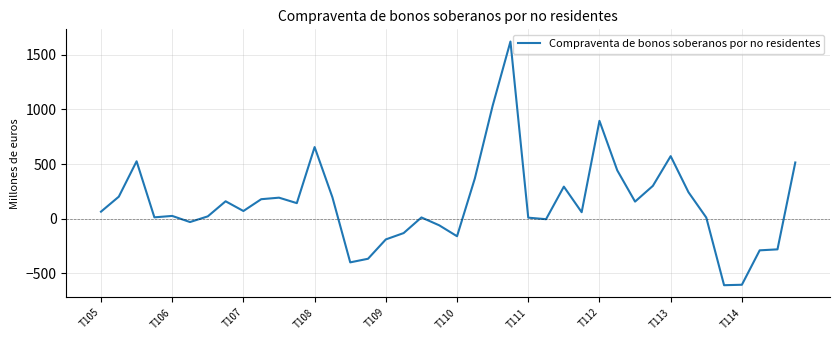

Does the chart have visible grid lines?

Yes